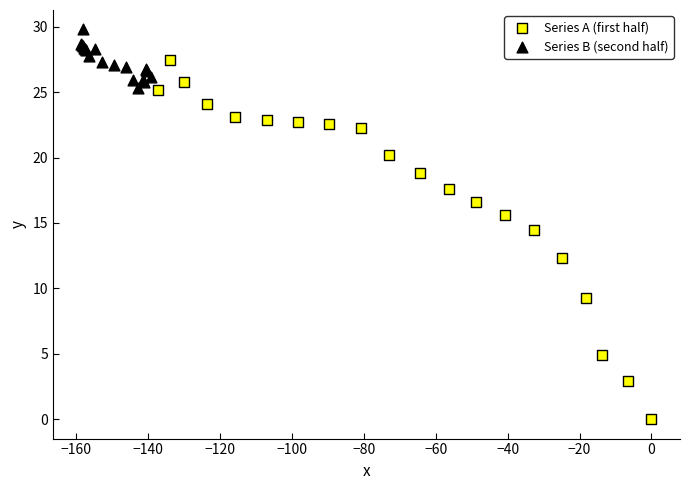

Which series reaches the maximum Y coordinate?

Series B (second half)